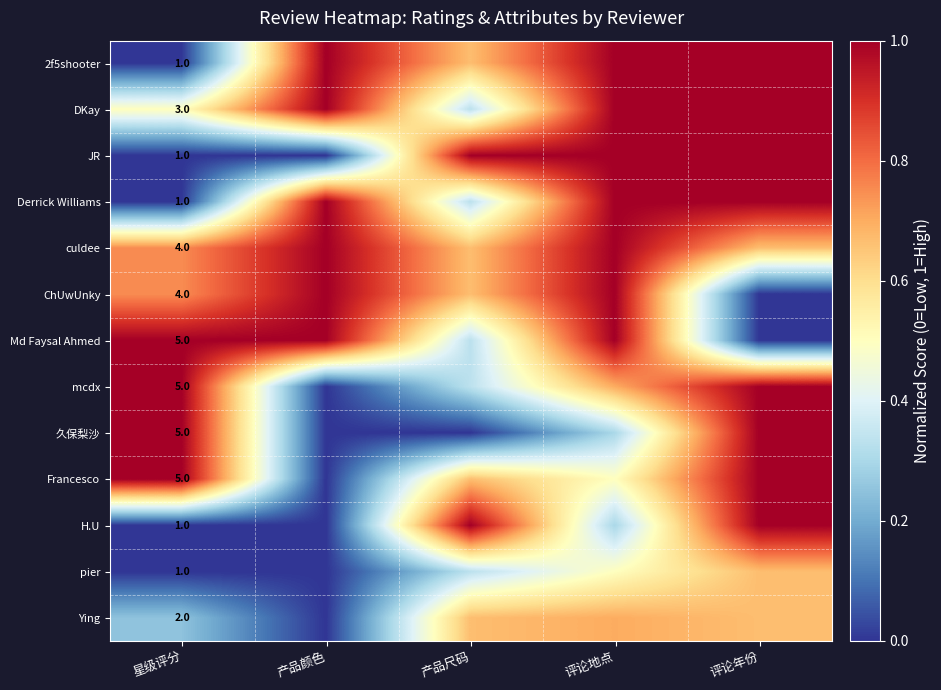

At 产品颜色, list the series in order from smallest to largest.

JR, mcdx, 久保梨沙, Francesco, H.U, pier, Ying, 2f5shooter, DKay, Derrick Williams, culdee, ChUwUnky, Md Faysal Ahmed